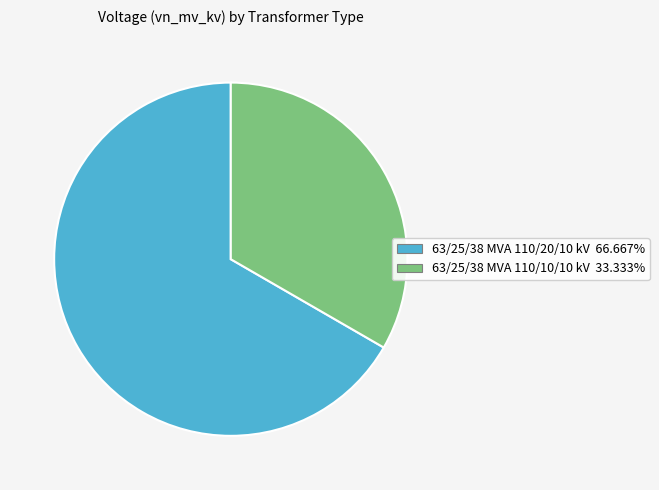

The 63/25/38 MVA 110/10/10 kV slice represents 28% of the pie. True or false?

False